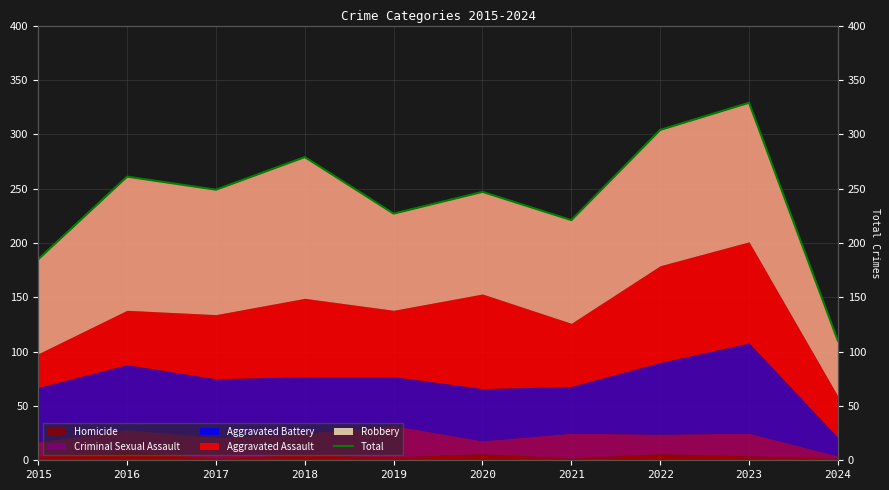

Which has a higher value, 2015 or 2017?

2017